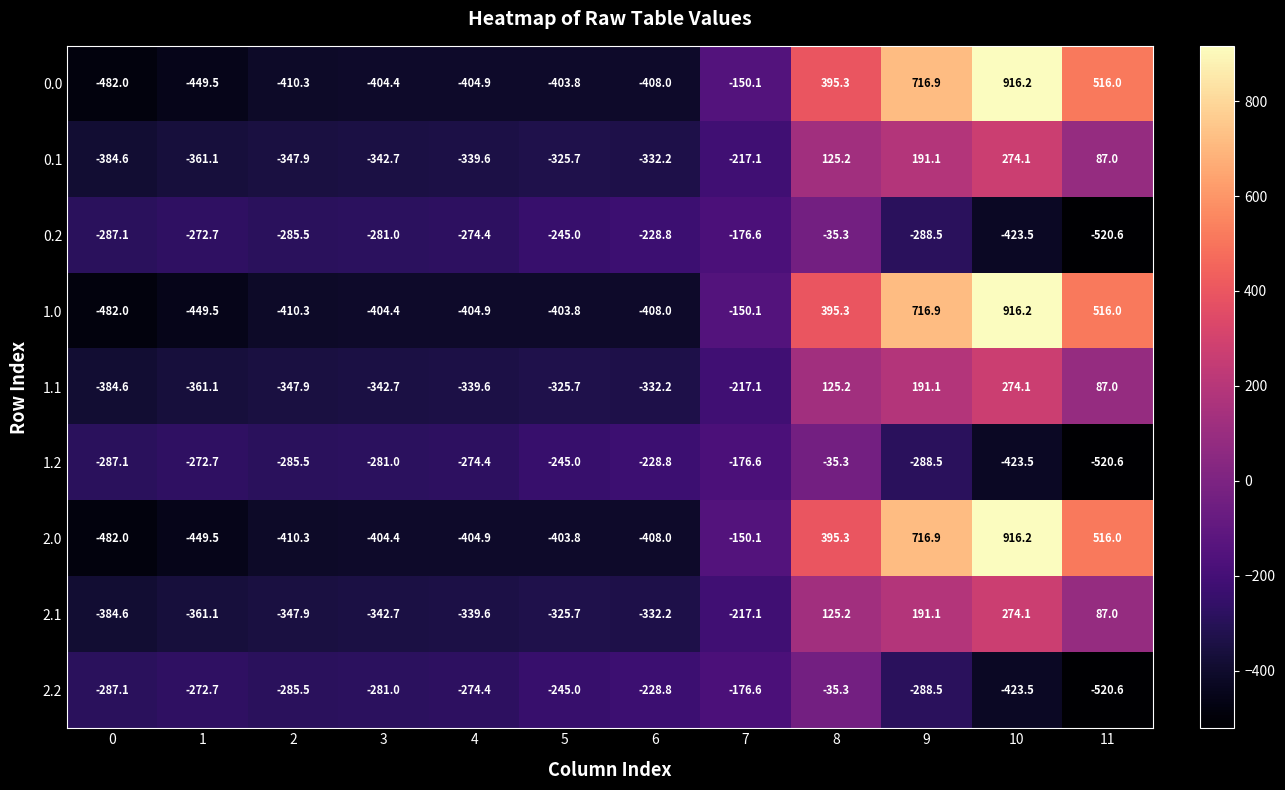

List the labels in order of 1.1 value, largest first.

10, 9, 8, 11, 7, 5, 6, 4, 3, 2, 1, 0